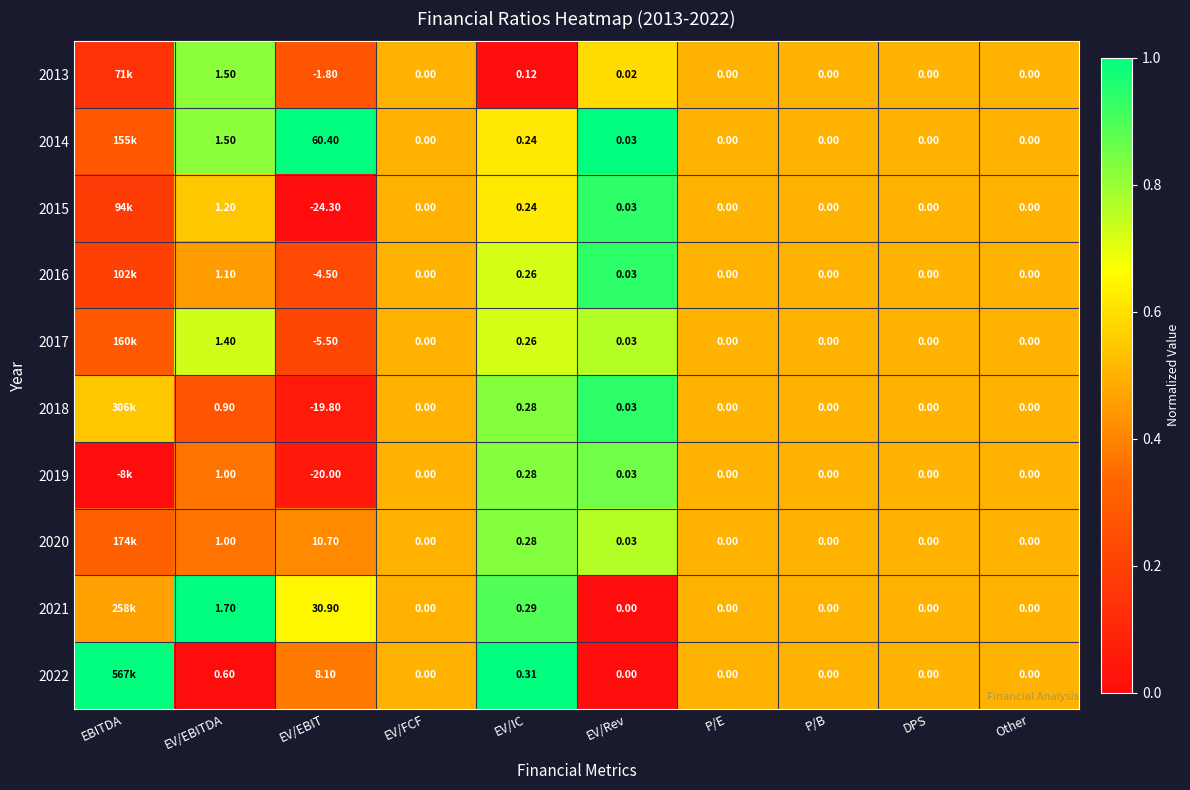

What is the maximum value shown in the chart?

1.0